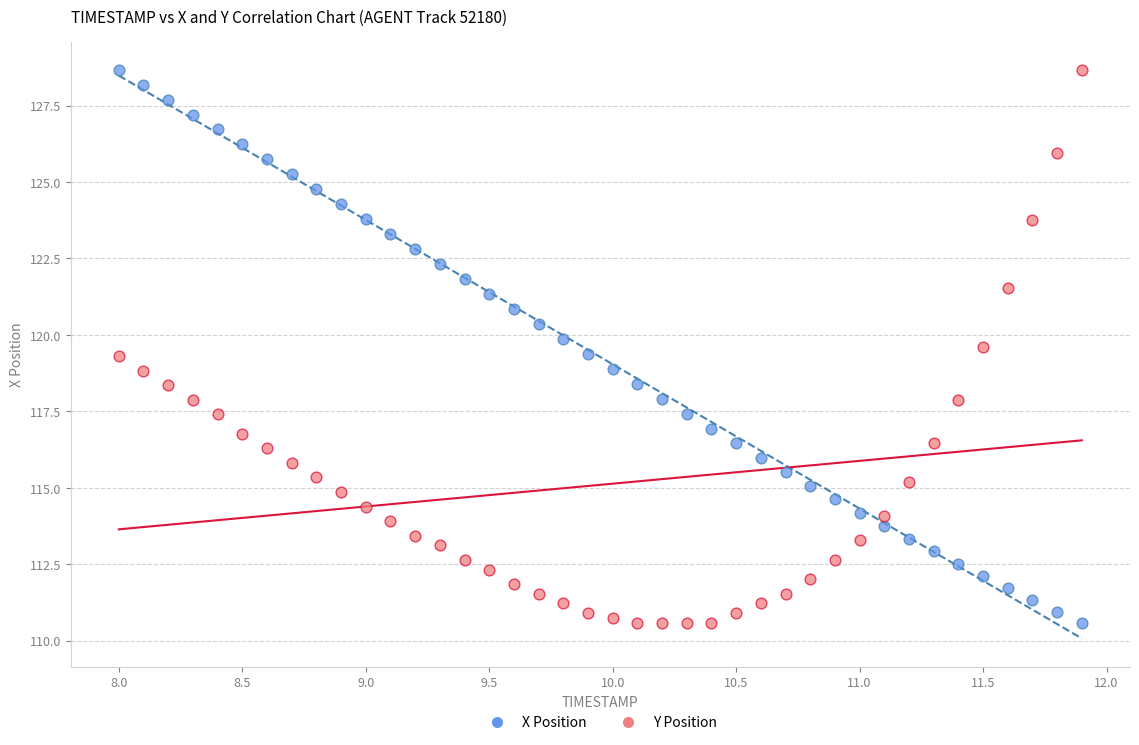

Across all data points, what is the range of X values (max minus min)?

3.9